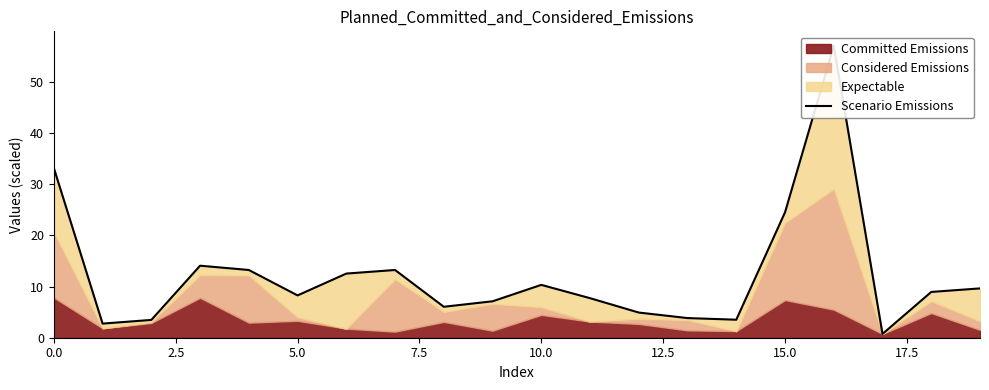

True or false: the data has more than 1 interior local peaks.

True